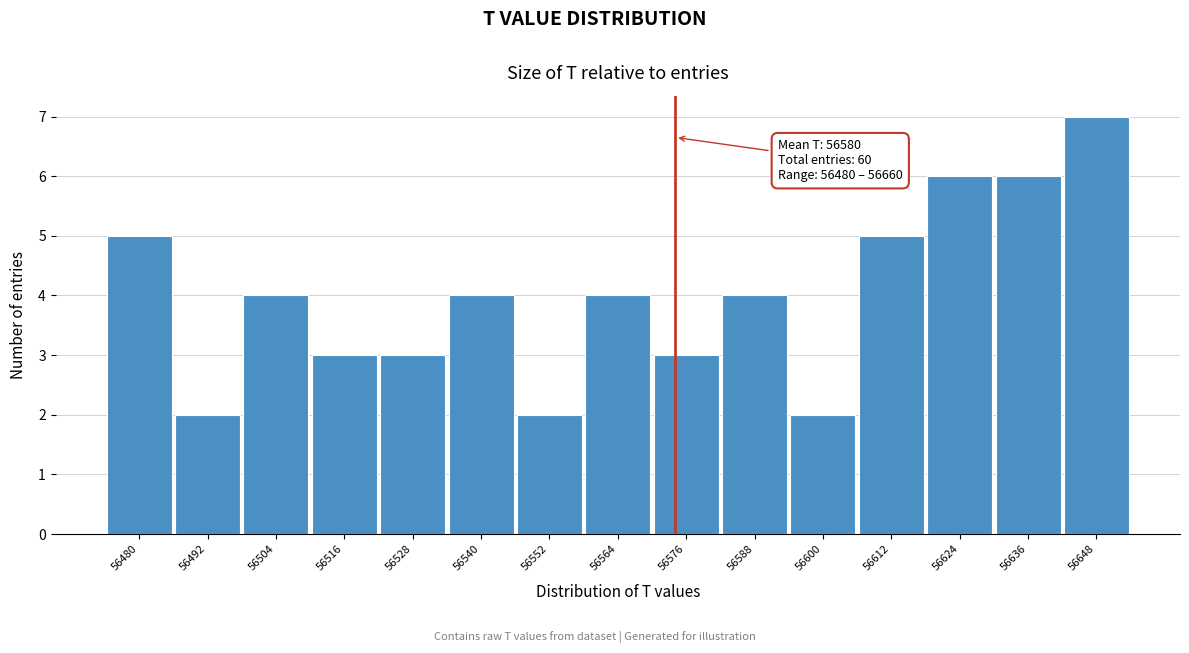

Reading left to right, what are all the values shown in this chart?

56480=5	56492=2	56504=4	56516=3	56528=3	56540=4	56552=2	56564=4	56576=3	56588=4	56600=2	56612=5	56624=6	56636=6	56648=7